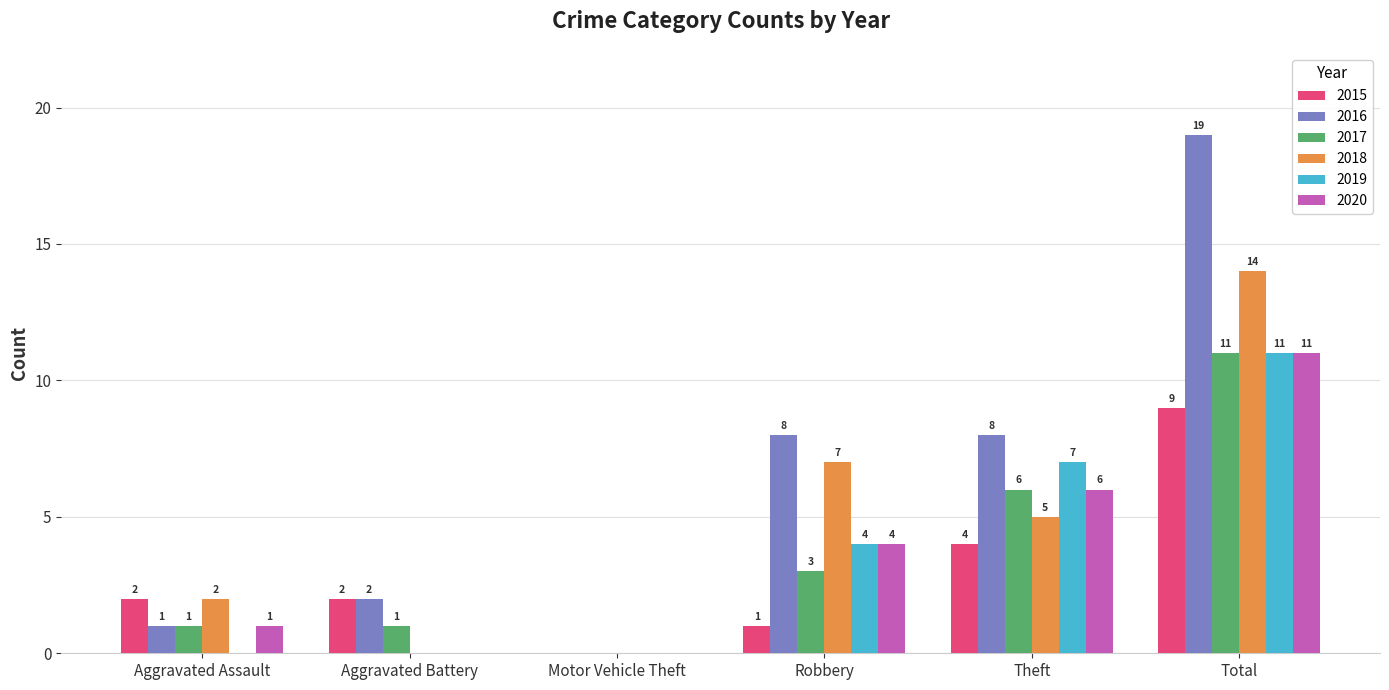

Which category has the highest value in the 2016 series?

Total